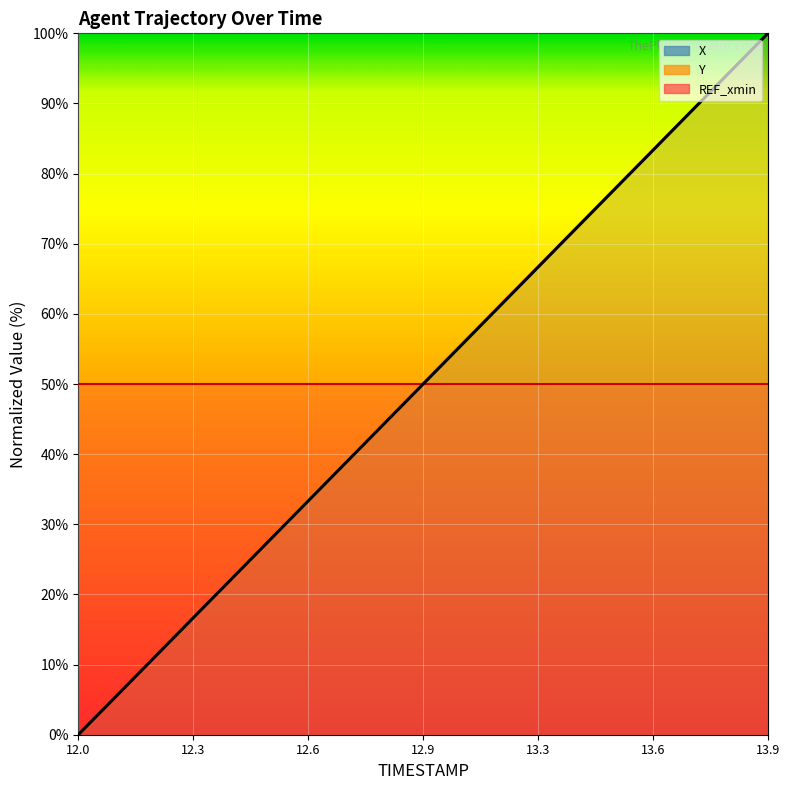

The chart shows a value of -31.7 at 12.0. True or false?

False